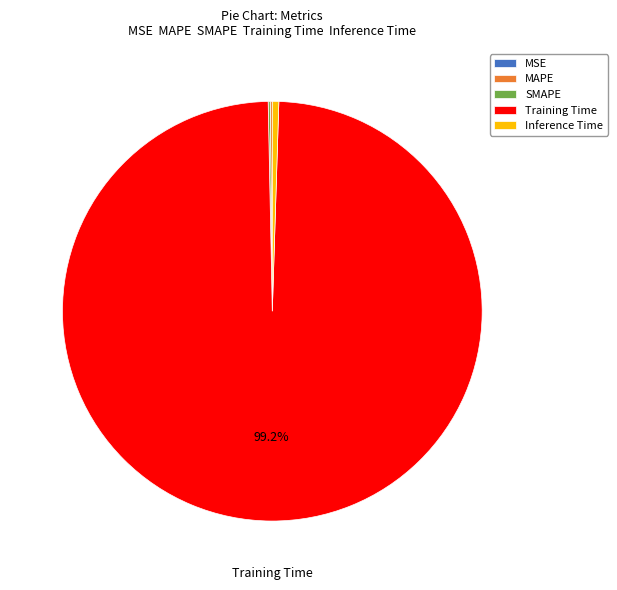

To the nearest percent, what is the difference between the largest and smallest slice percentages?

99%